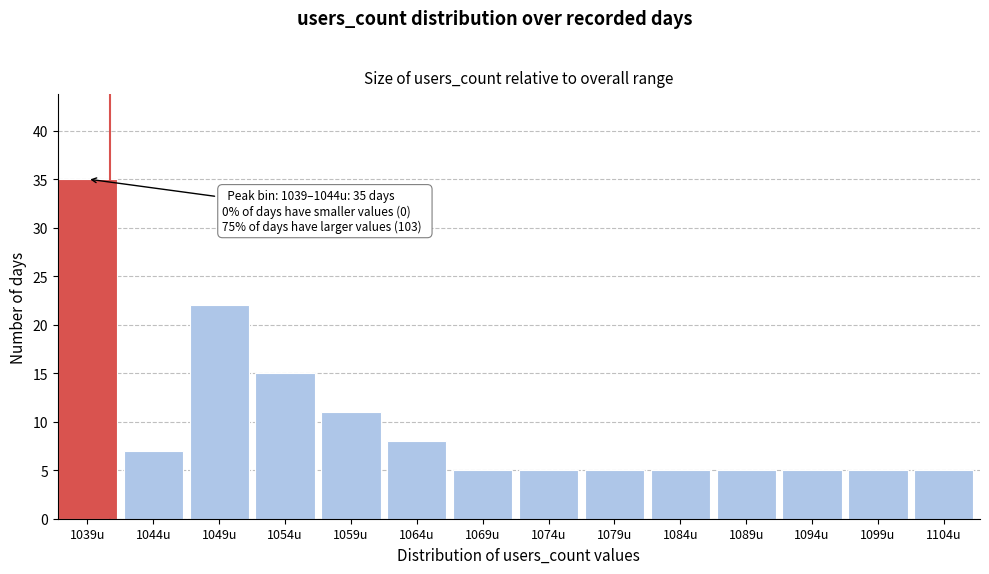

Reading left to right, extract all data points from this chart.

35	7	22	15	11	8	5	5	5	5	5	5	5	5